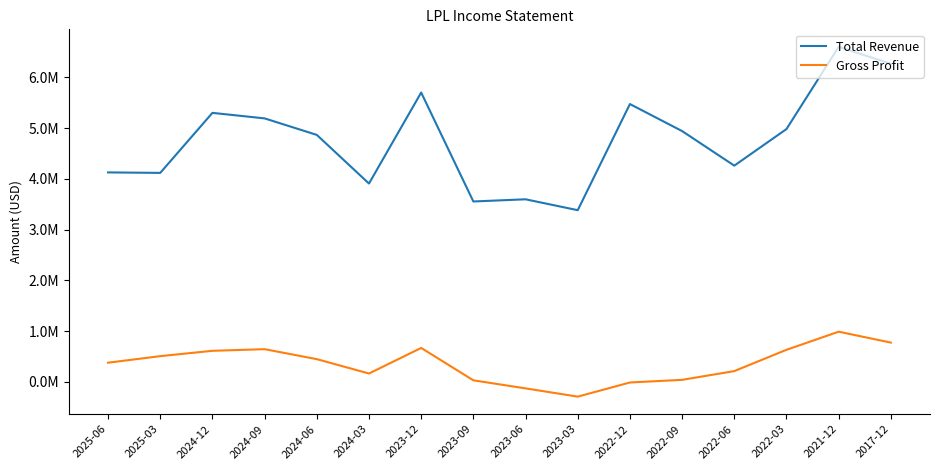

Between 2022-12 and 2024-09, which is larger?

2022-12